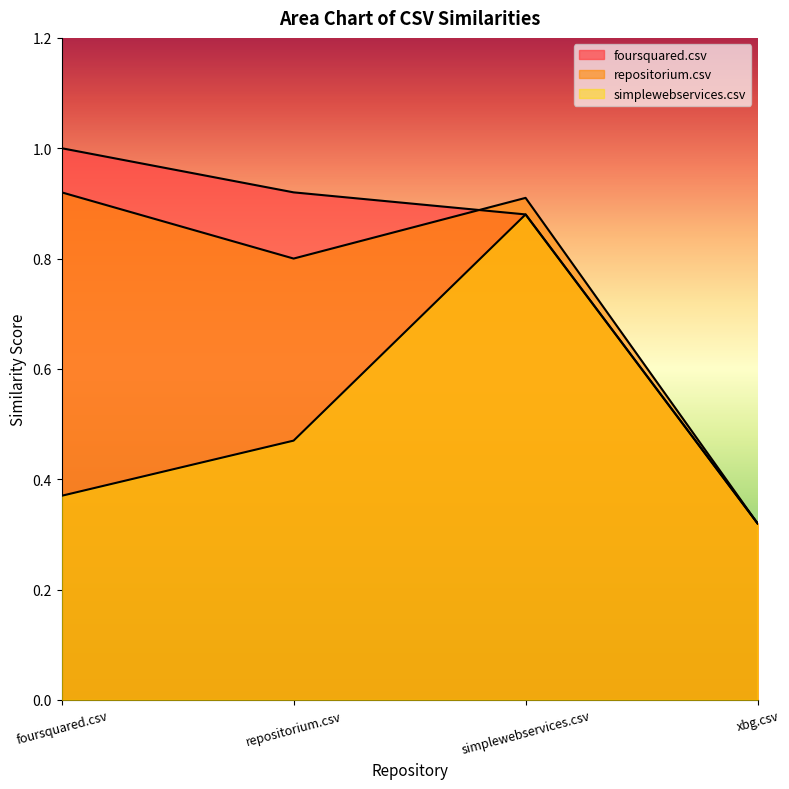

Does the chart have visible grid lines?

No